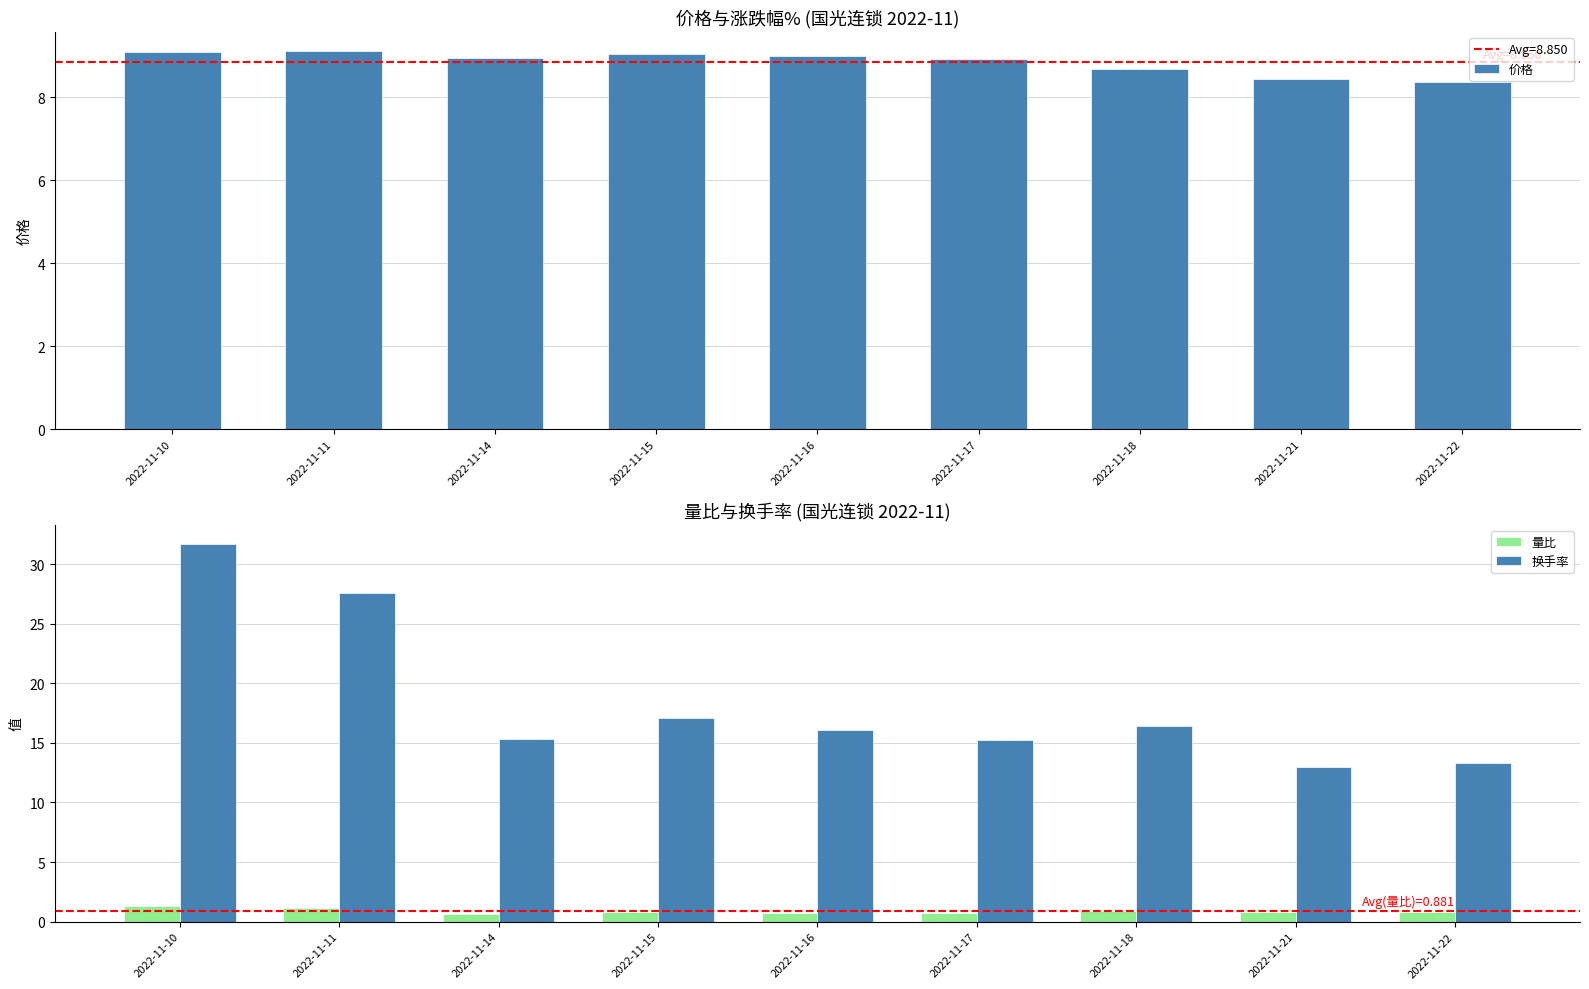

At which label is 换手率 closest to 22?

2022-11-15